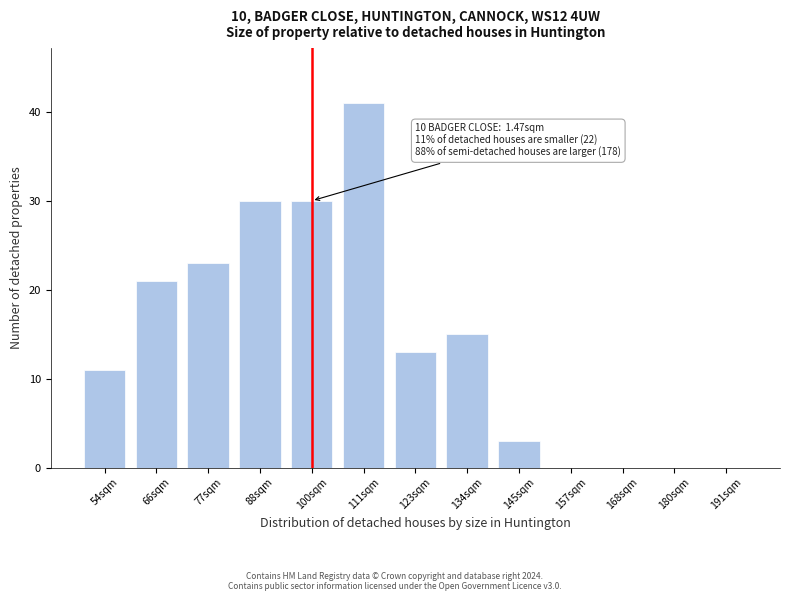

Reading left to right, list all the values displayed in this chart.

54sqm=11	66sqm=21	77sqm=23	88sqm=30	100sqm=30	111sqm=41	123sqm=13	134sqm=15	145sqm=3	157sqm=0	168sqm=0	180sqm=0	191sqm=0